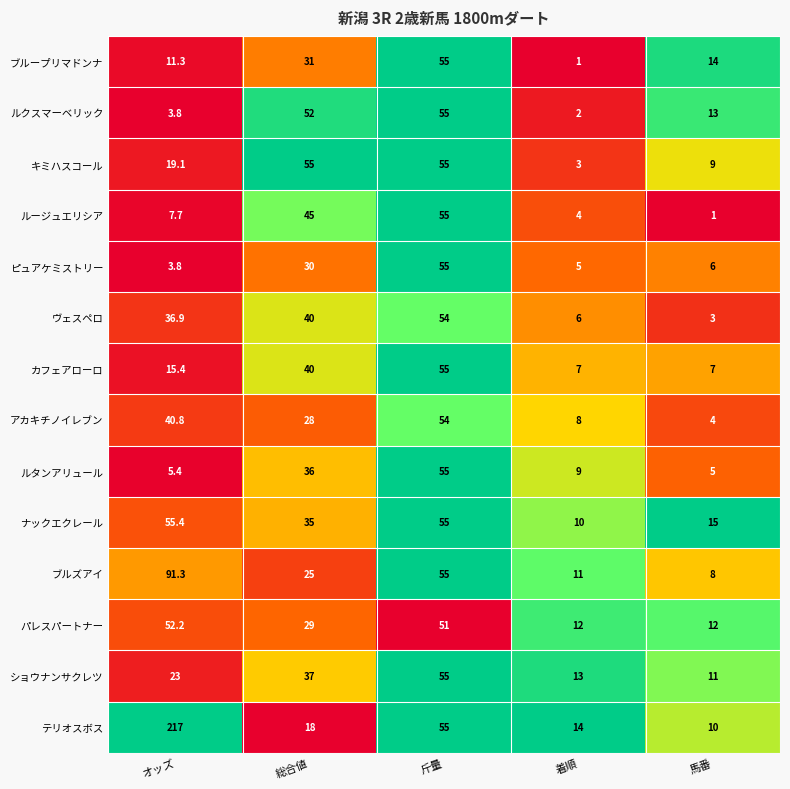

Rank the series at 馬番 from highest to lowest value.

ナックエクレール, ブループリマドンナ, ルクスマーベリック, パレスパートナー, ショウナンサクレツ, テリオスボス, キミハスコール, ブルズアイ, カフェアローロ, ピュアケミストリー, ルタンアリュール, アカキチノイレブン, ヴェスペロ, ルージュエリシア